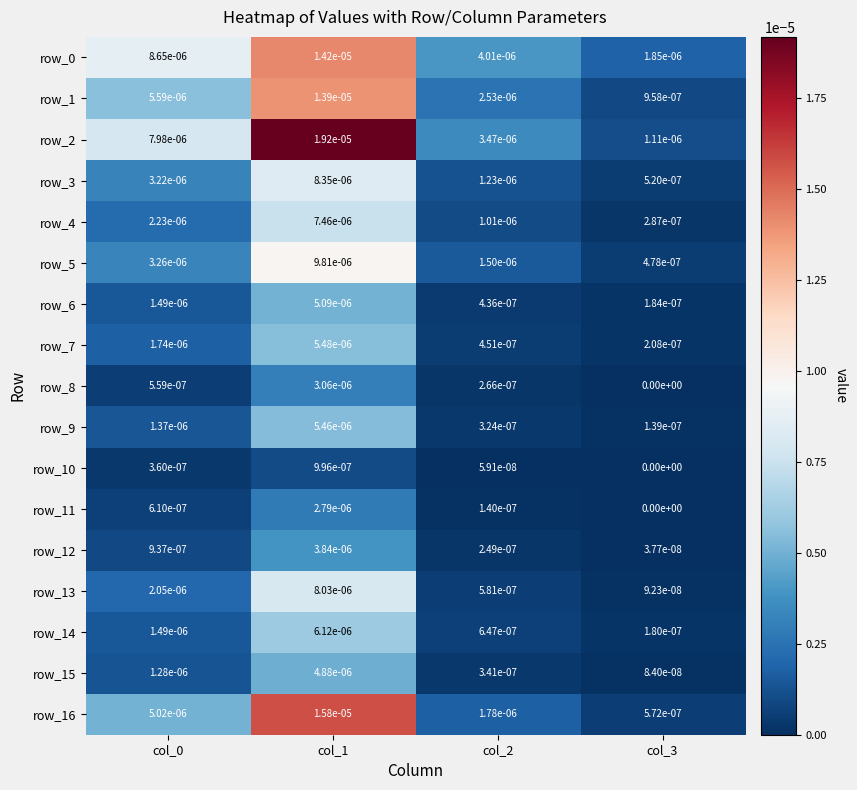

The value of row_7 at col_2 is 0.0. True or false?

True